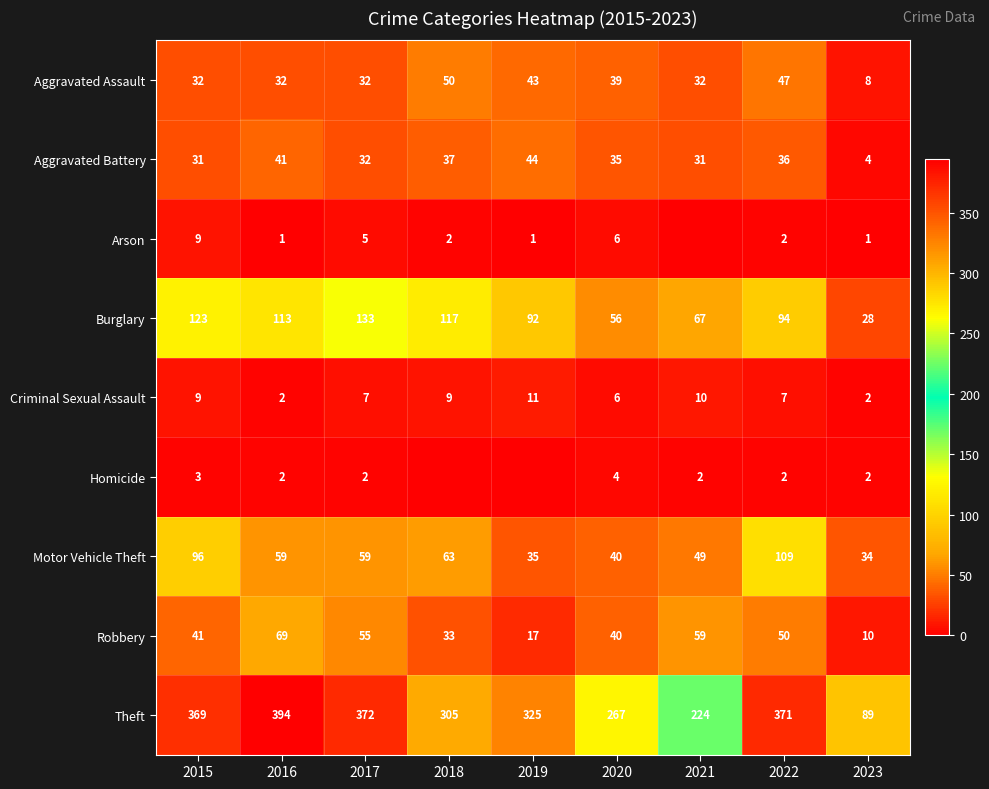

At how many categories does at least one series exceed 339?

4